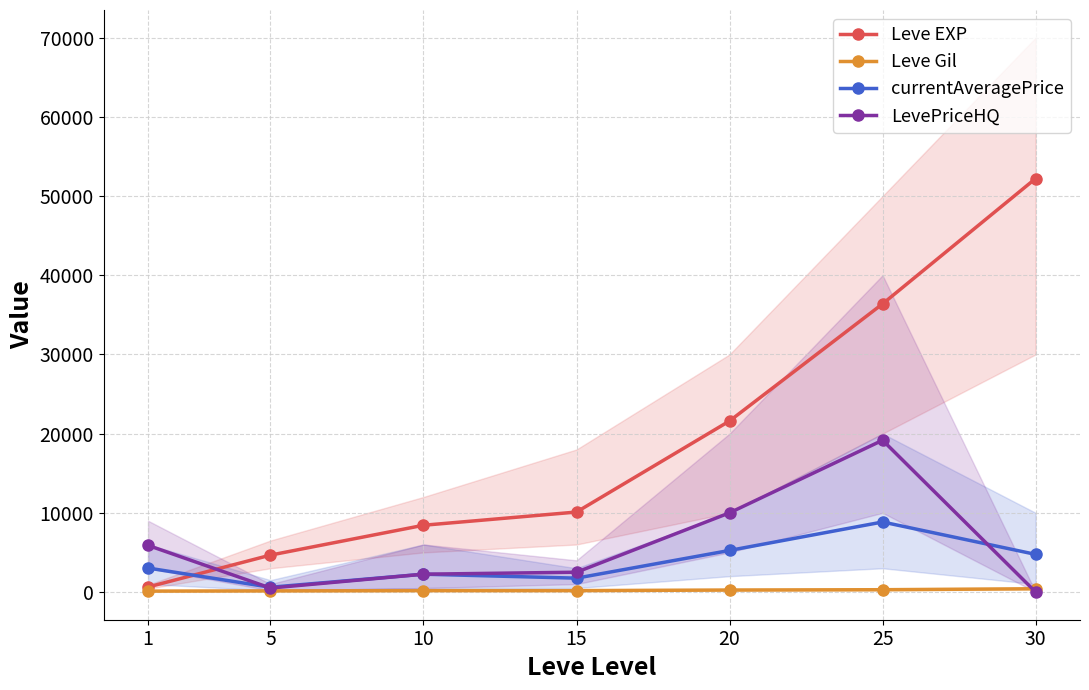

Between 20 and 5, which is larger?

20